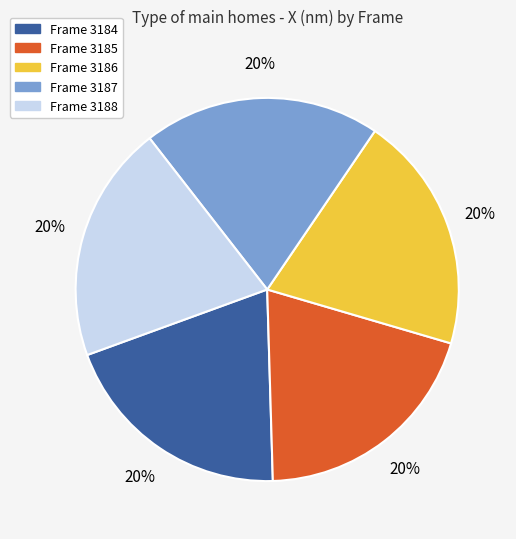

Is there any slice that represents more than half of the pie?

No